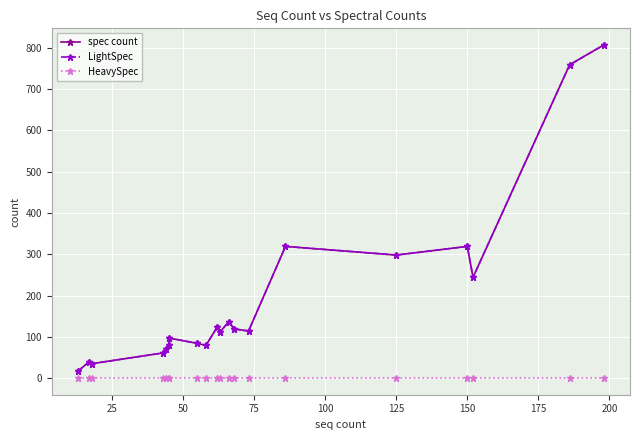

What are all the series names shown in the legend?

spec count, LightSpec, HeavySpec